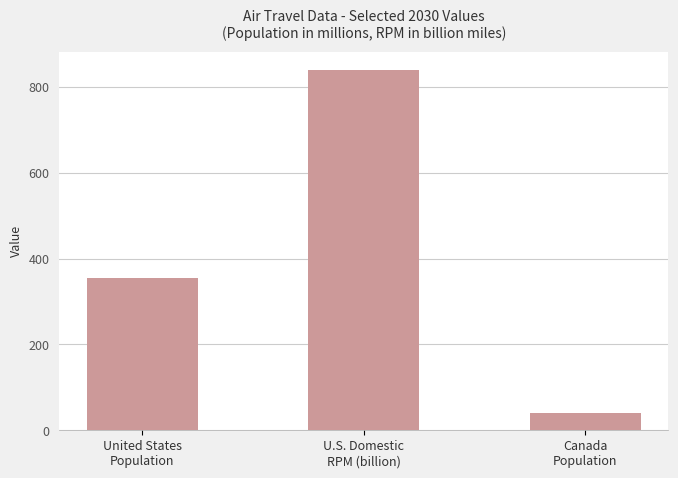

List the labels in order of value, smallest first.

Canada
Population, United States
Population, U.S. Domestic
RPM (billion)